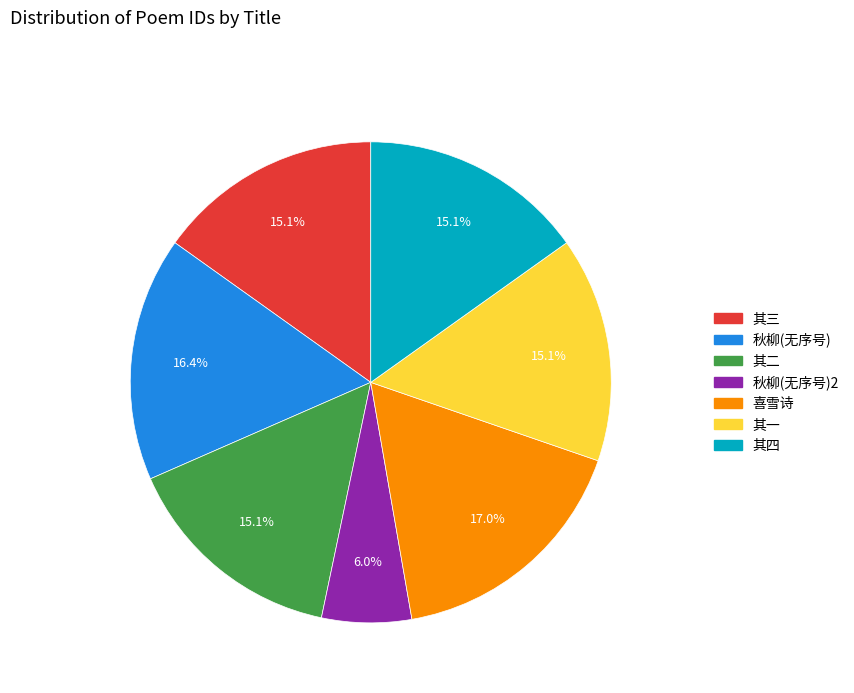

Does any single category account for the majority?

No